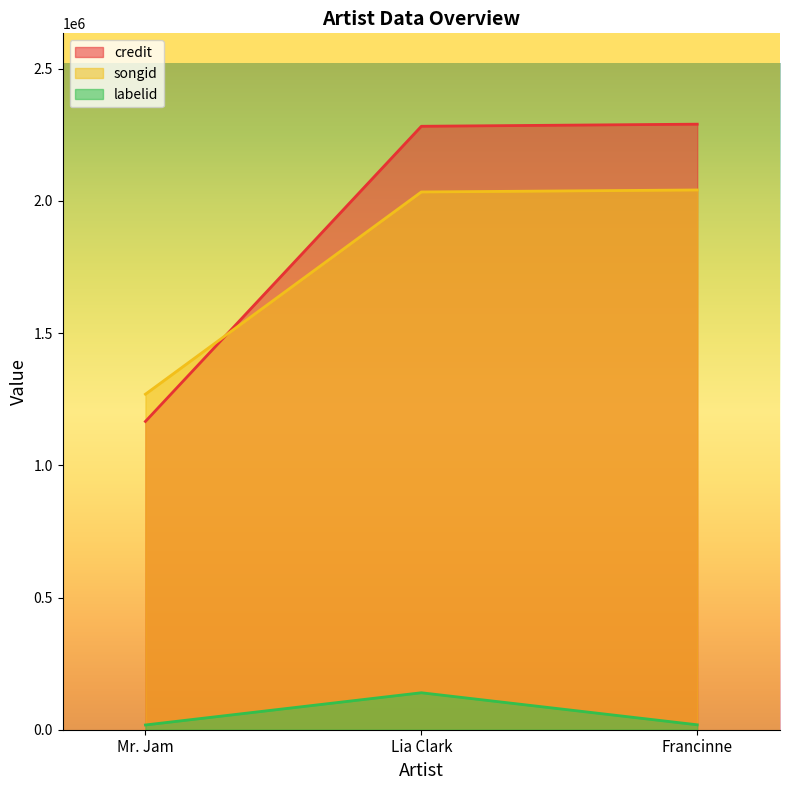

Which label corresponds to the largest value in the chart?

Francinne